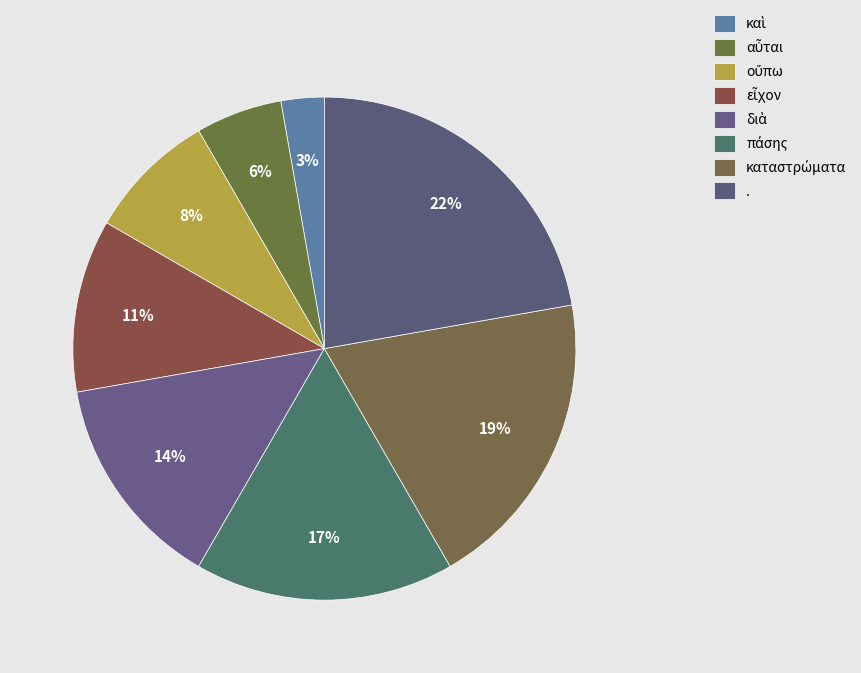

Which slice is the largest?

.